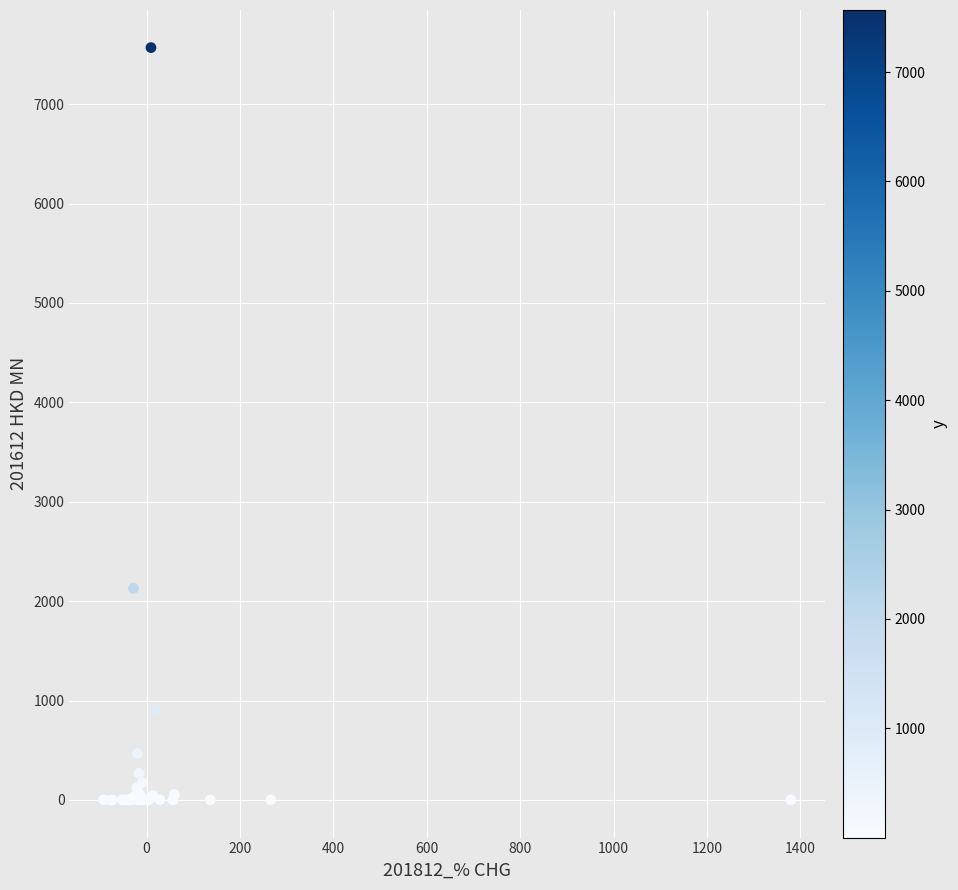

What Y value in the scatter plot is closest to 3784?

2128.5